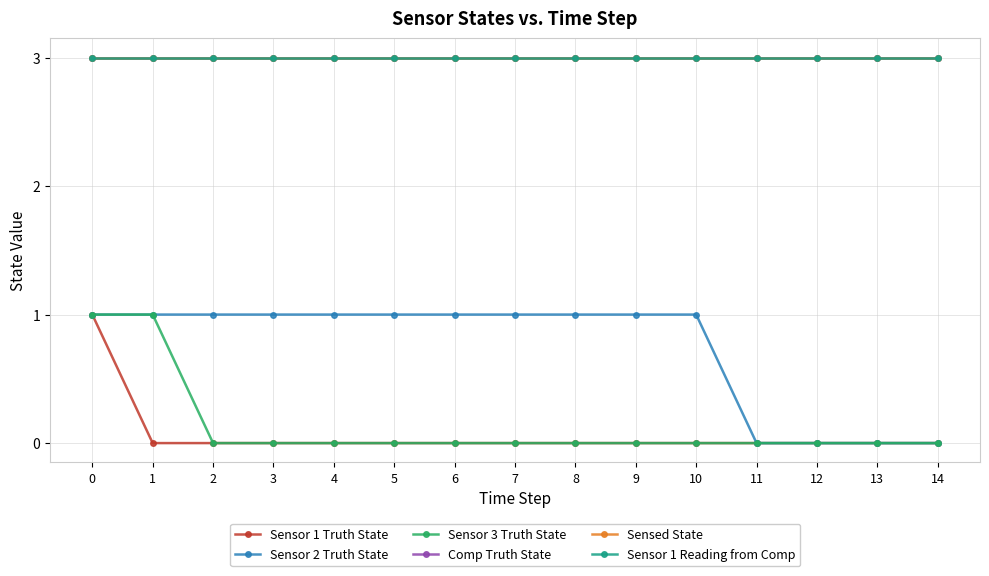

What is the value of the Sensor 2 Truth State point at the 1st from the left?

1